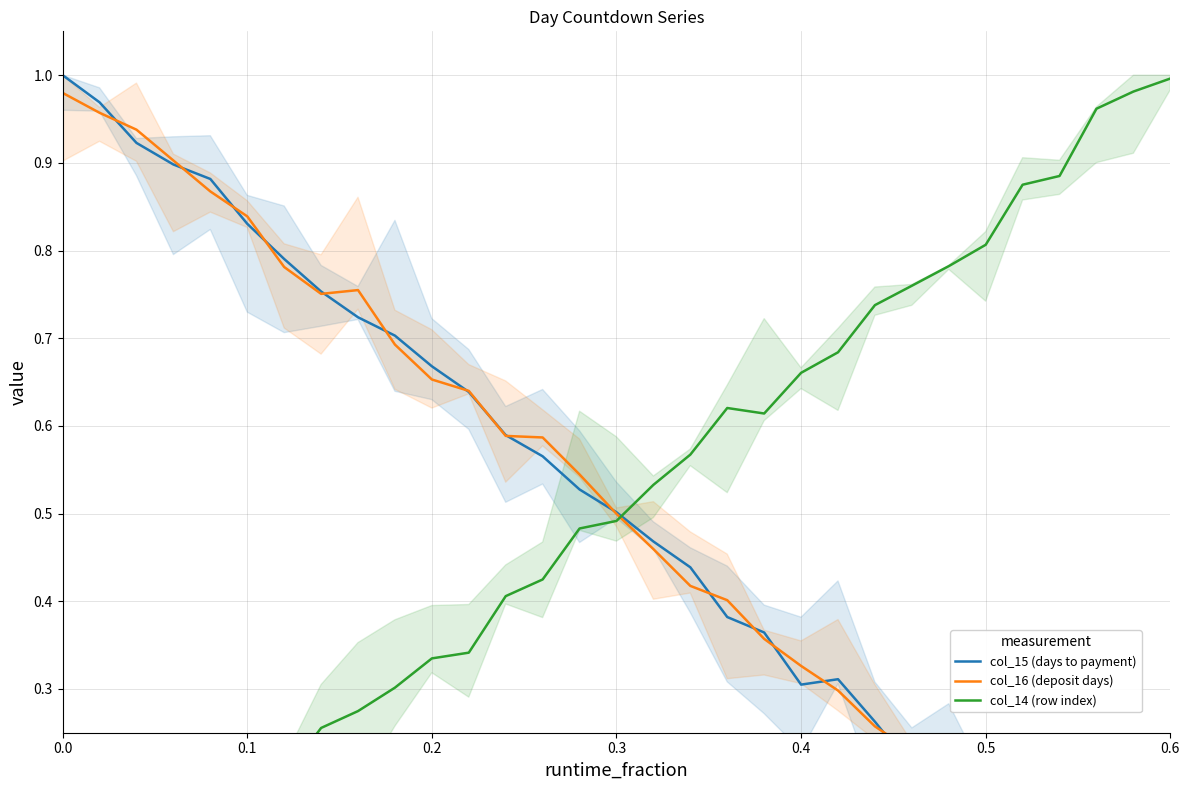

What is the total value across all series at 21?

1.3